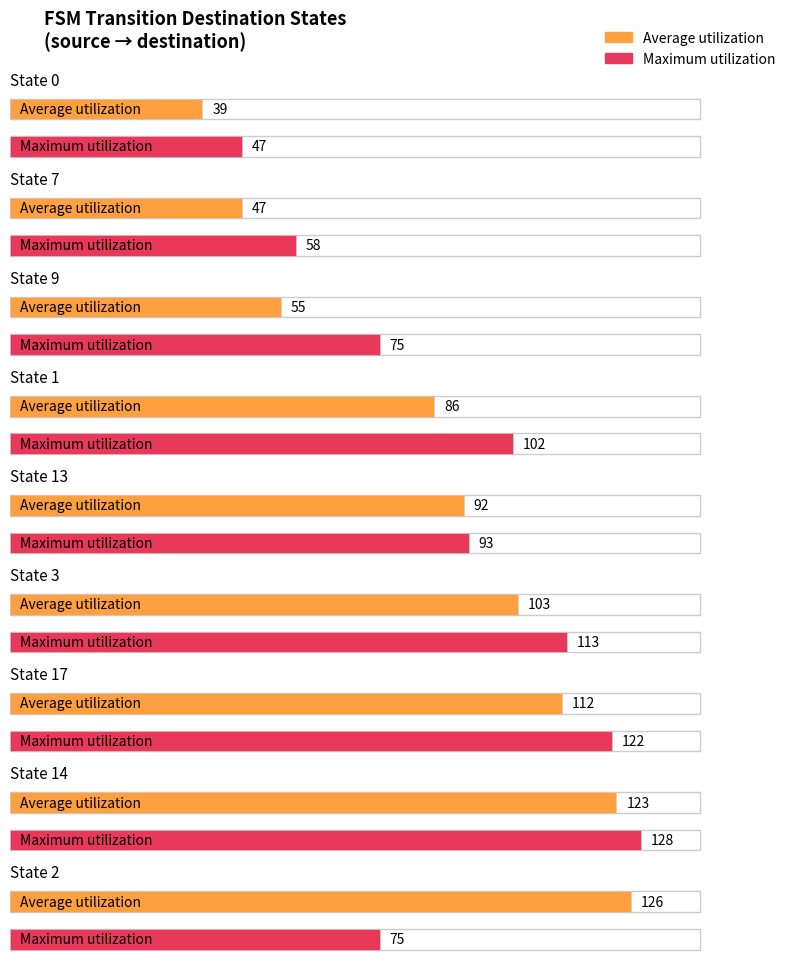

Reading left to right, list all the values displayed in this chart.

Average utilization: State 0=39	State 7=47	State 9=55	State 1=86	State 13=92	State 3=103	State 17=112	State 14=123	State 2=126
Maximum utilization: State 0=47	State 7=58	State 9=75	State 1=102	State 13=93	State 3=113	State 17=122	State 14=128	State 2=75